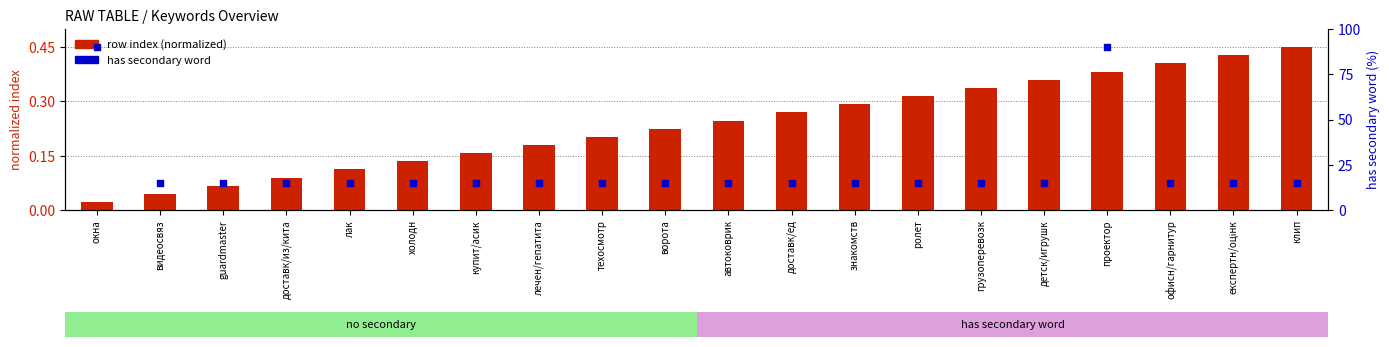

What are all the series names shown in the legend?

row index (normalized), has secondary word